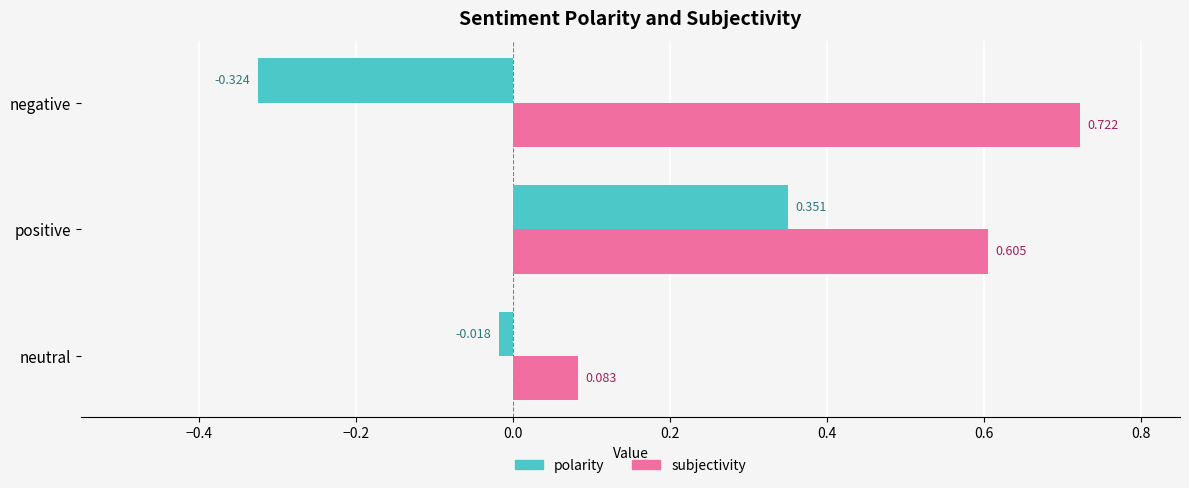

At which category is the sum across all series the highest?

positive